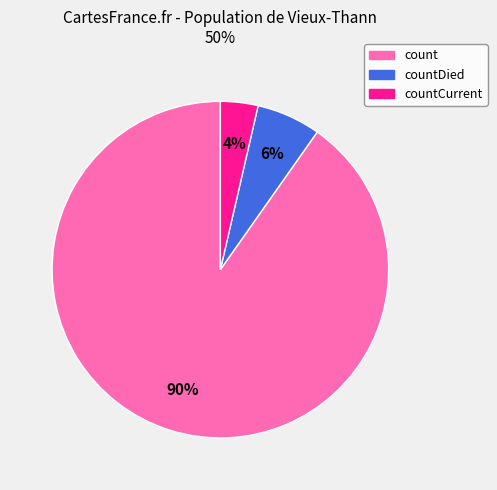

How many segments does this pie chart have?

3